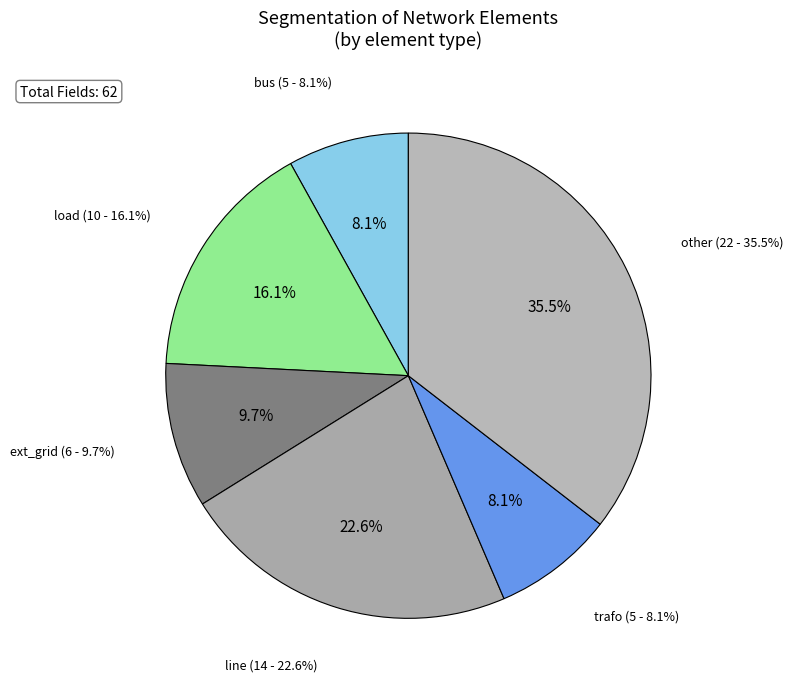

Does line account for over 50% of the chart?

No